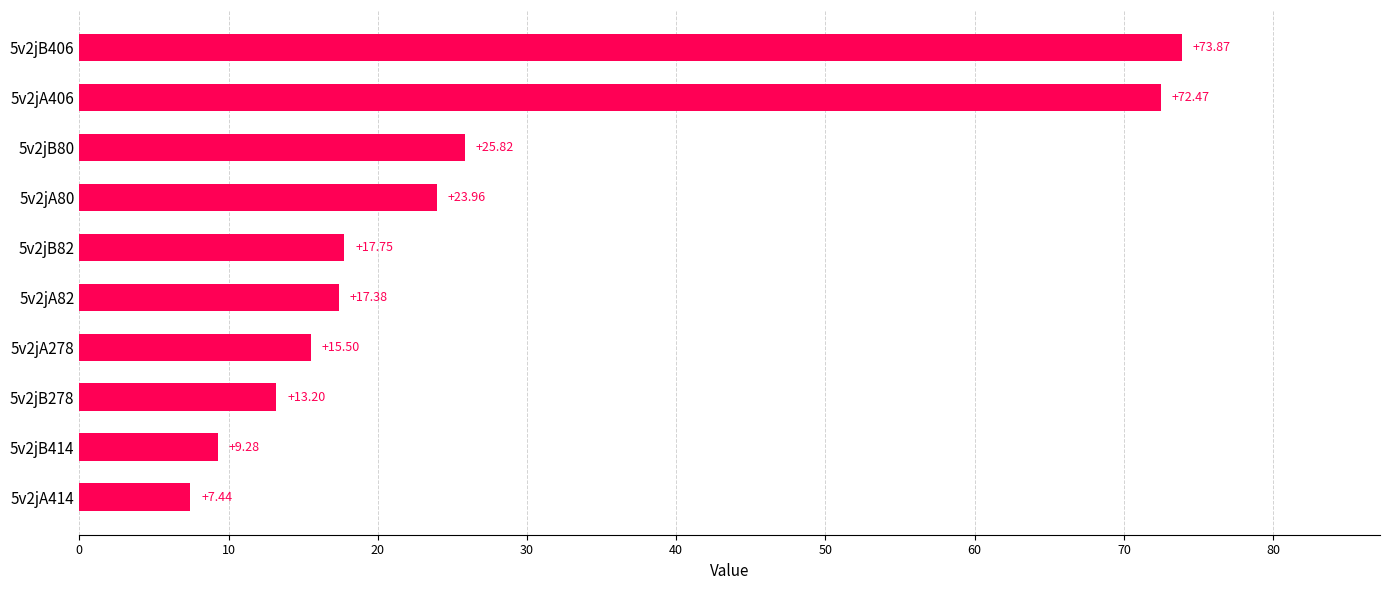

At which label is the value closest to 40?

5v2jB80